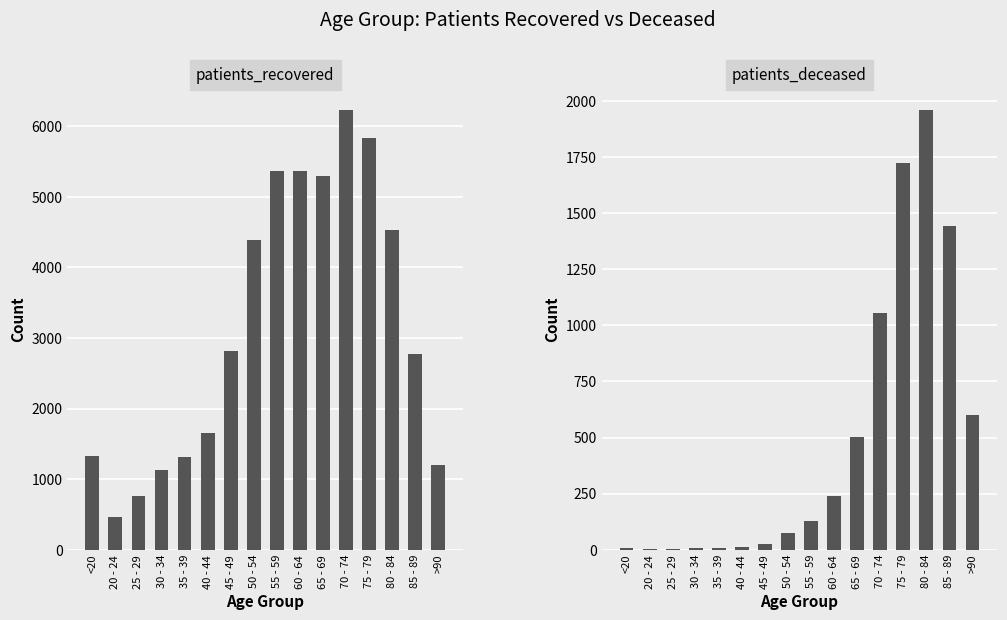

At which category is the sum across all series the highest?

75 - 79